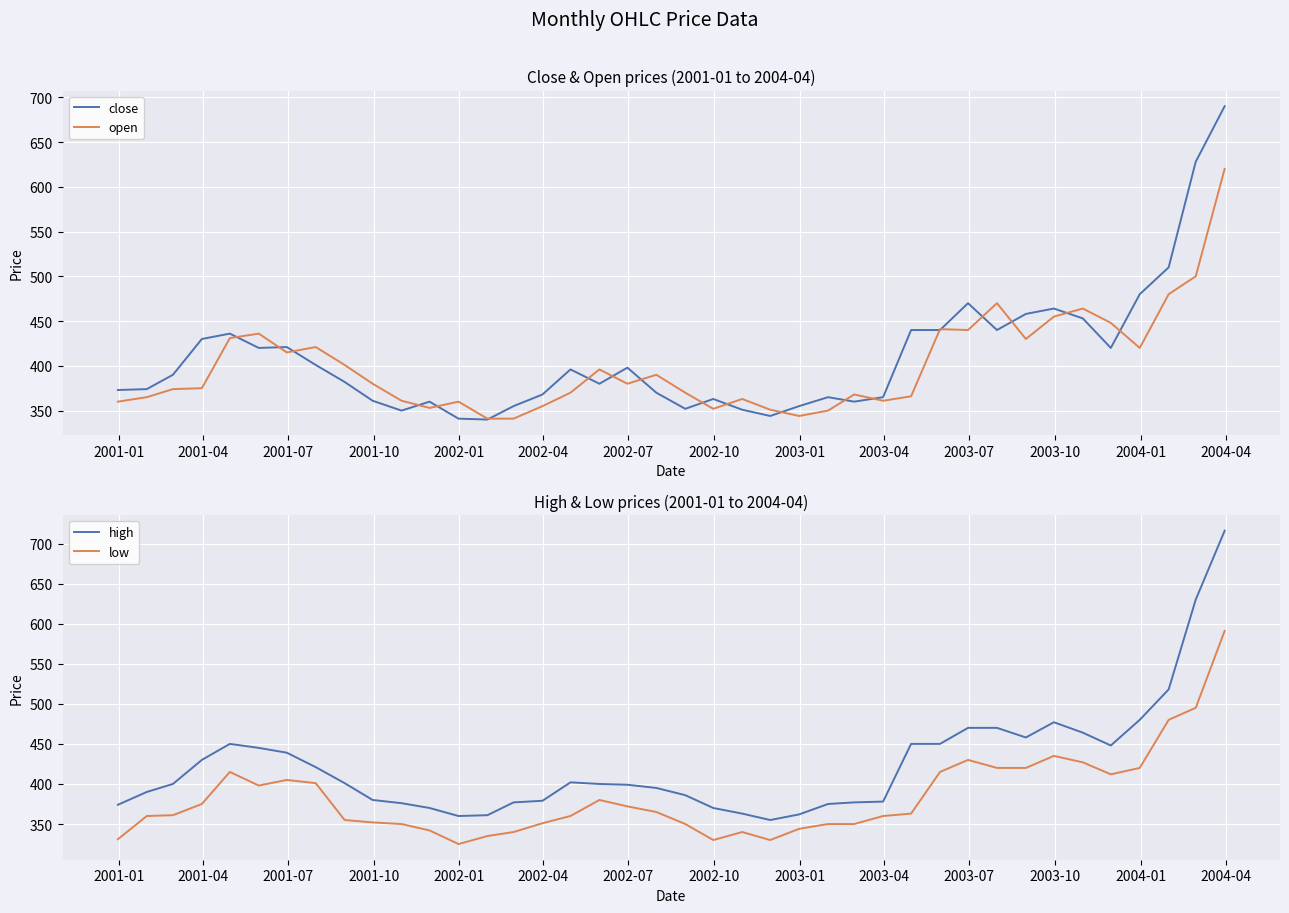

What is the minimum value for high?

355